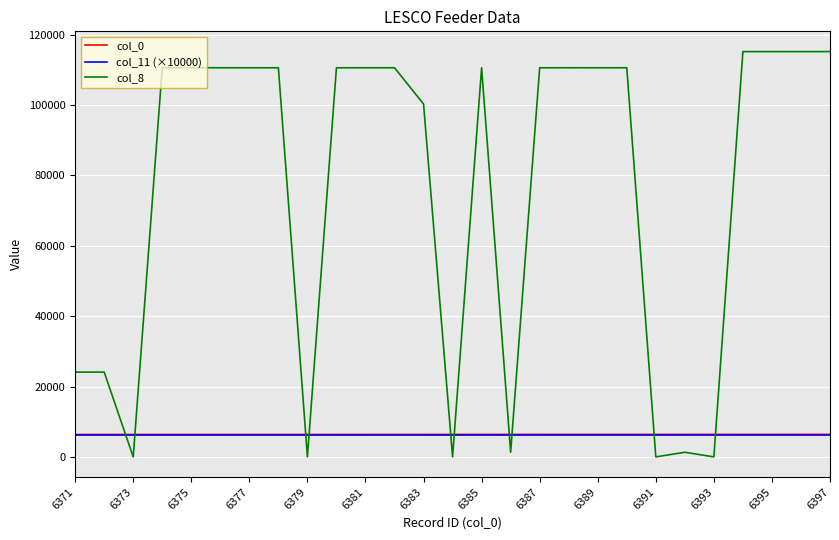

How many intersections are there between col_0 and col_8?

10